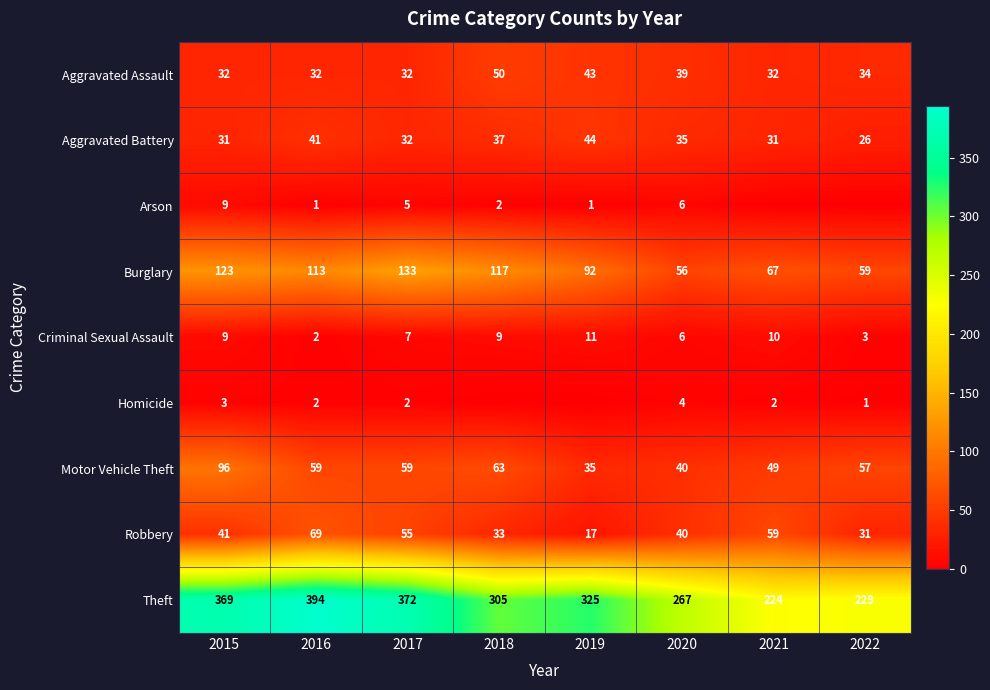

True or false: Criminal Sexual Assault has a value of 11 at 2019.

True